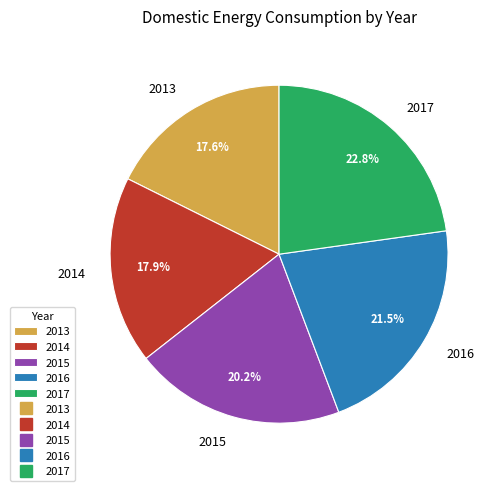

The 2017 slice represents 17% of the pie. True or false?

False